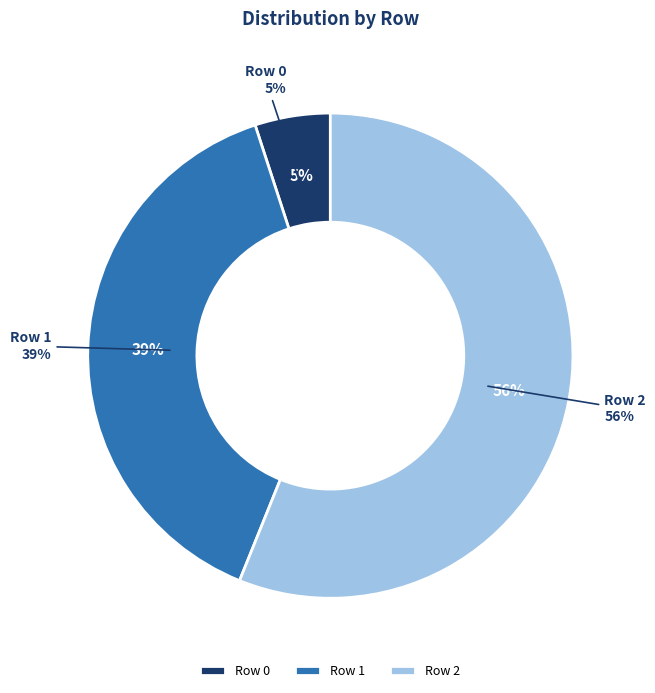

What is the largest slice in the pie chart?

2